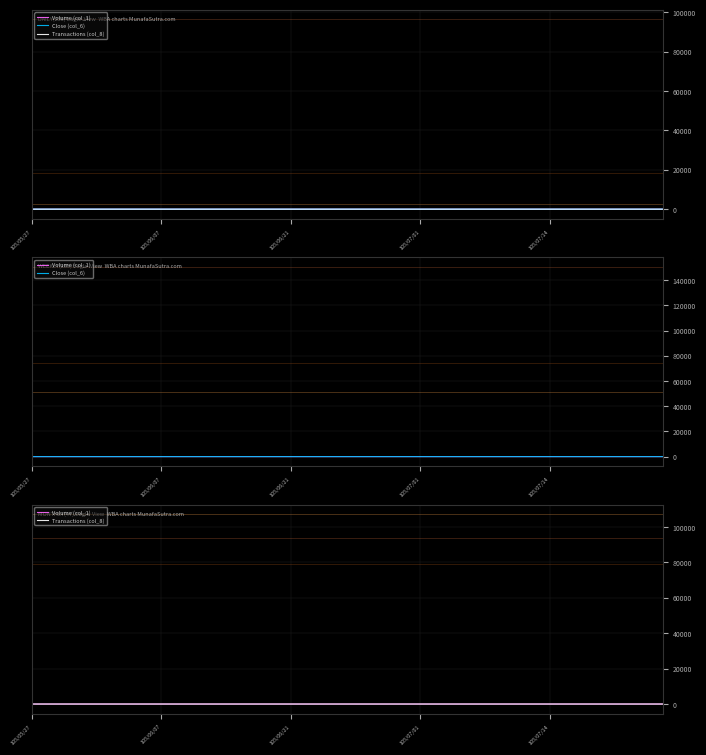

What is the value of the Transactions (col_8) point at the 36th from the left?

0.1